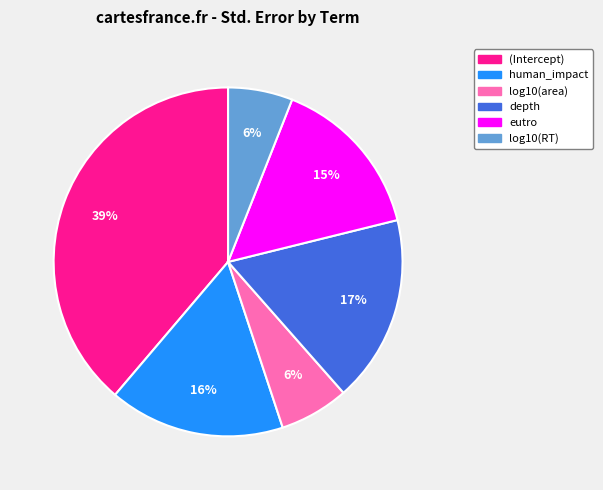

True or false: depth accounts for 23% of the total.

False